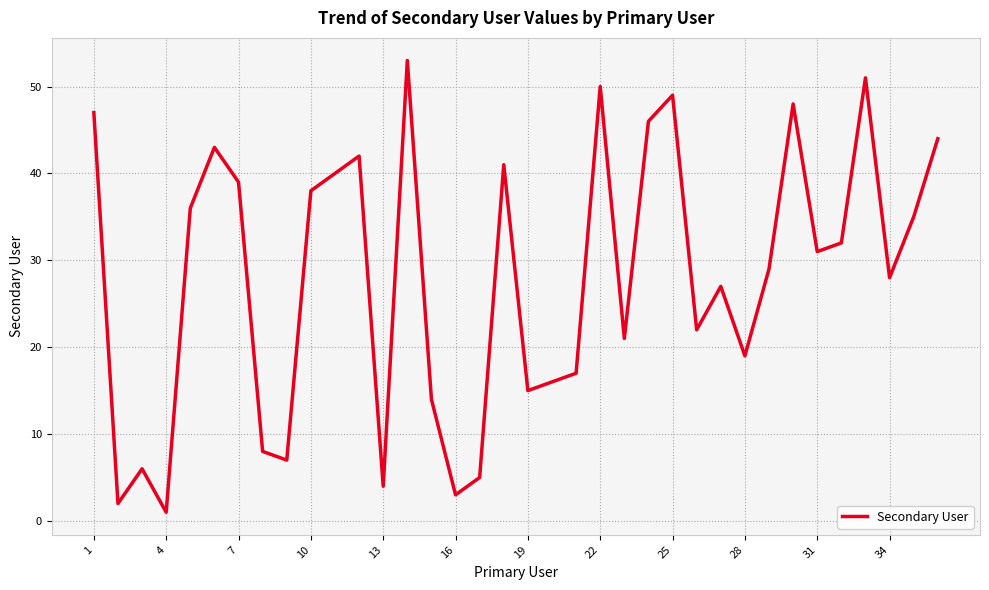

What is the maximum value shown in the chart?

53